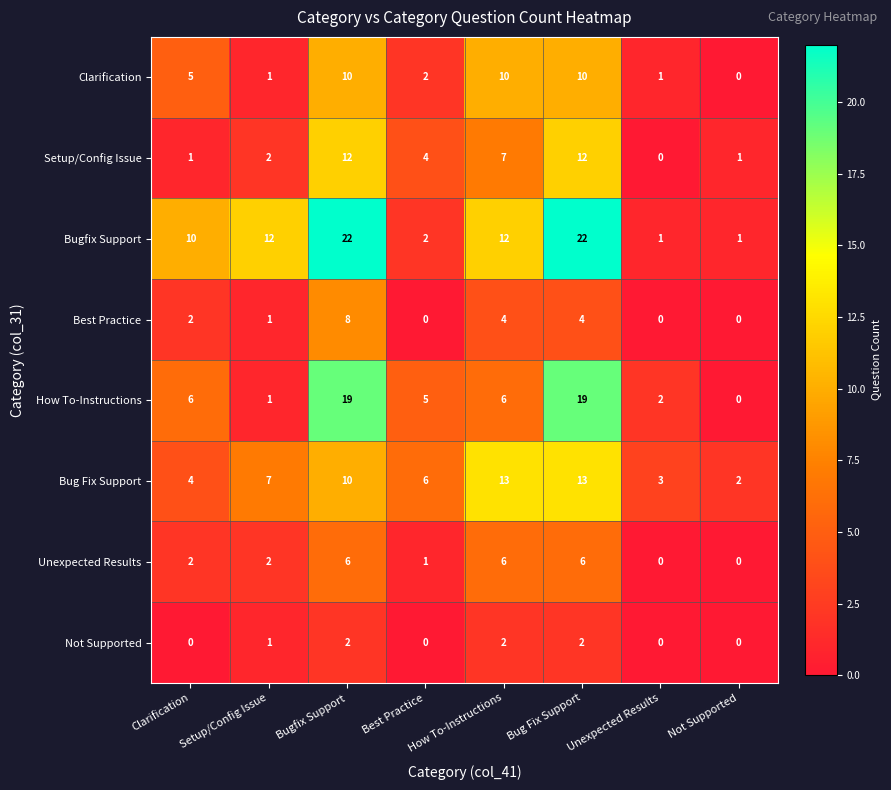

What is the difference between the highest and lowest values at How To-Instructions?

11